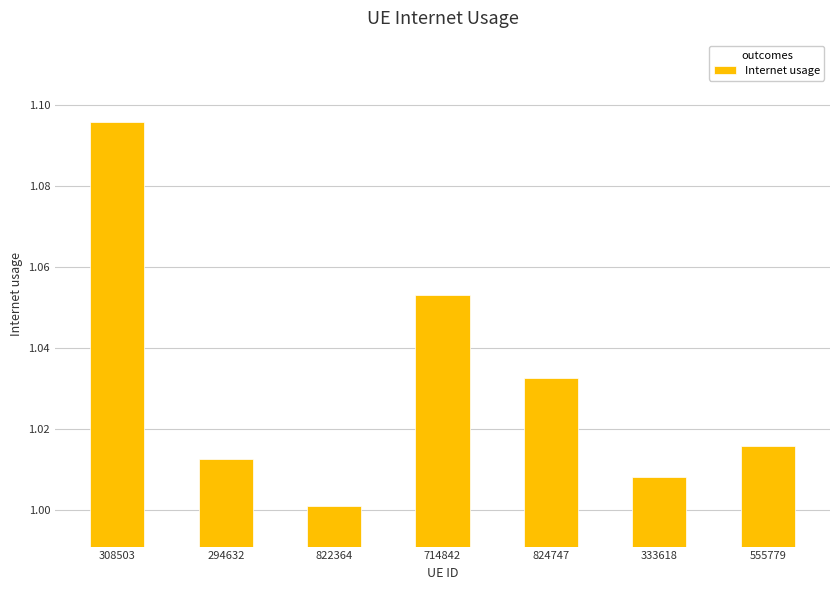

List the labels in order of value, smallest first.

822364, 333618, 294632, 555779, 824747, 714842, 308503